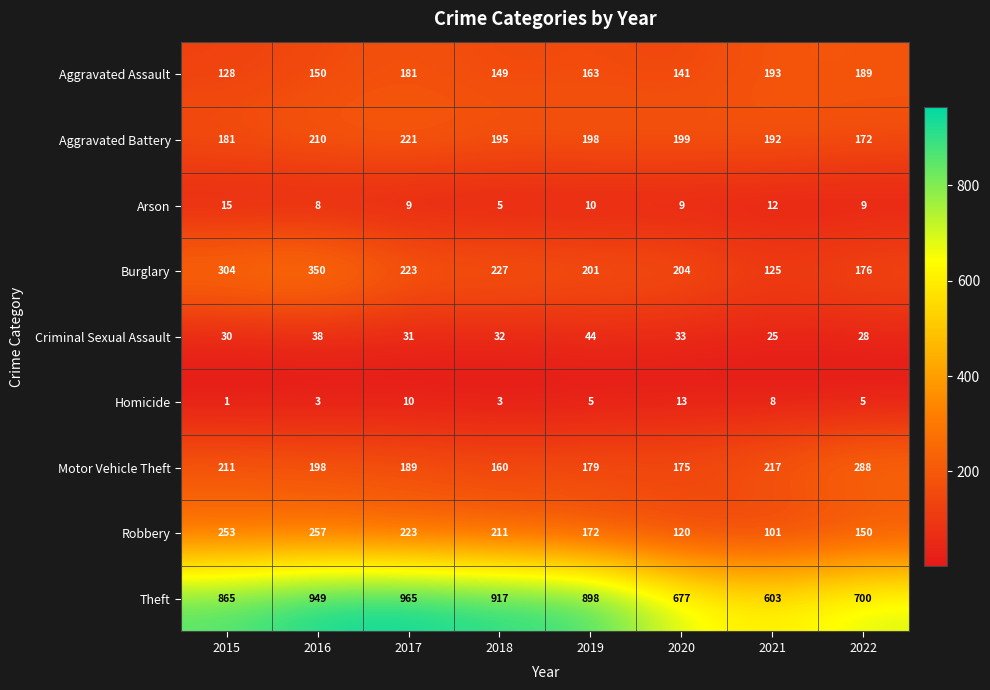

List the series in order of their peak value, lowest first.

Homicide, Arson, Criminal Sexual Assault, Aggravated Assault, Aggravated Battery, Robbery, Motor Vehicle Theft, Burglary, Theft